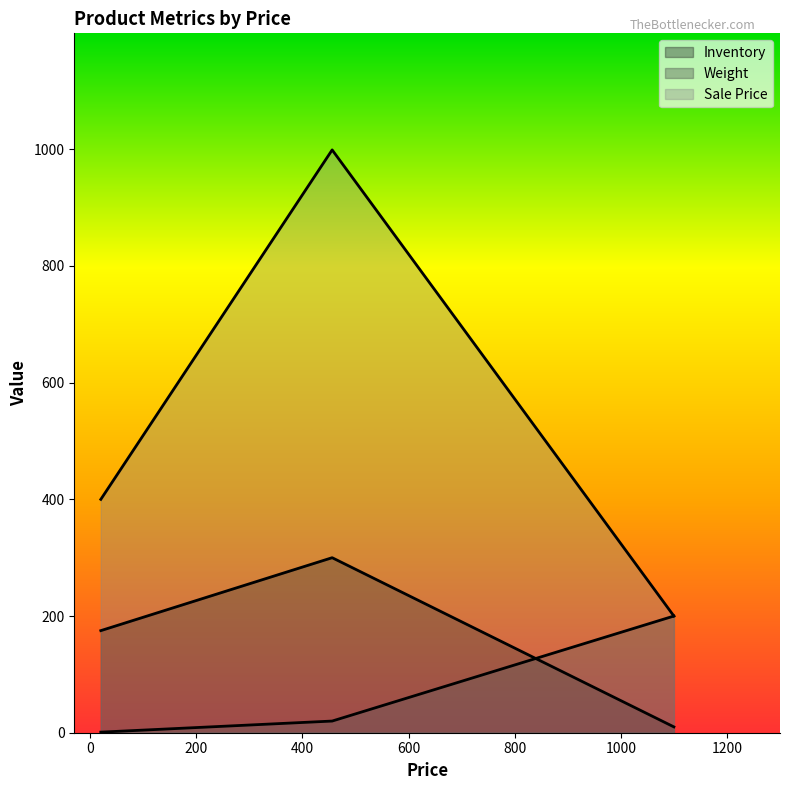

Where does the Inventory series first go above 175?

456